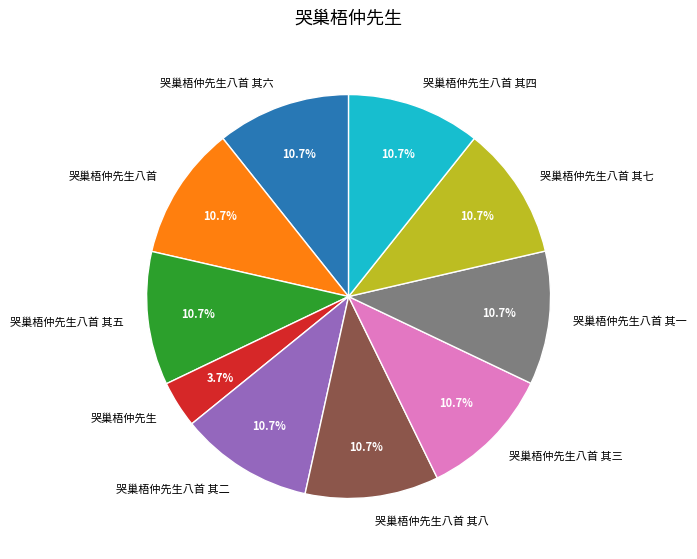

To the nearest percent, what percentage of the pie is 哭巢梧仲先生八首 其三?

11%